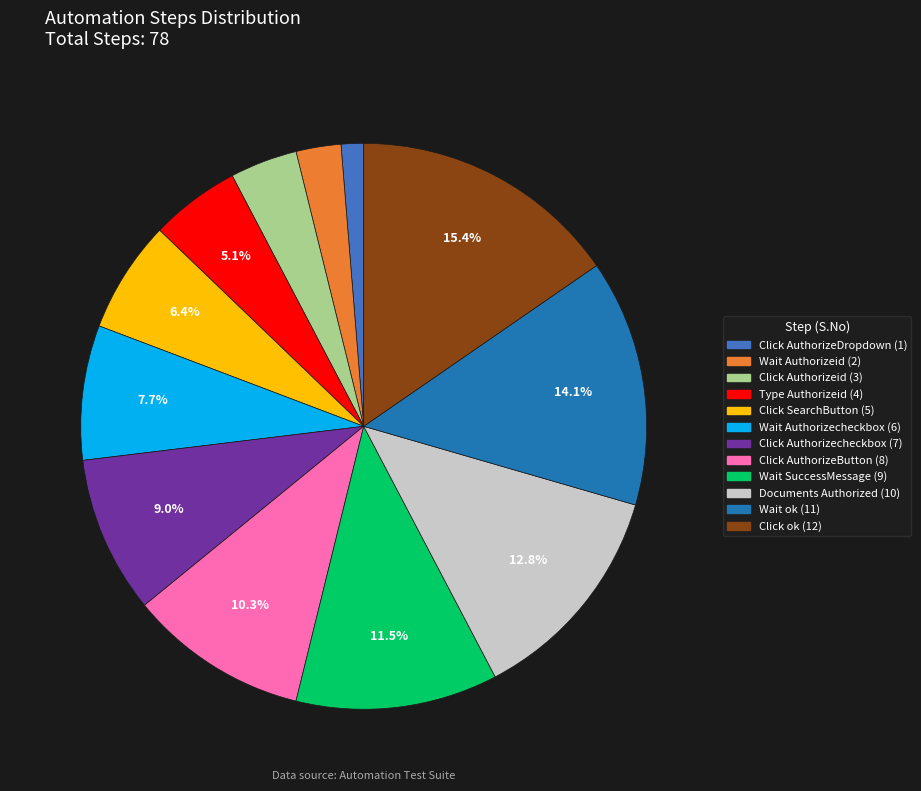

Is there any slice that represents more than half of the pie?

No